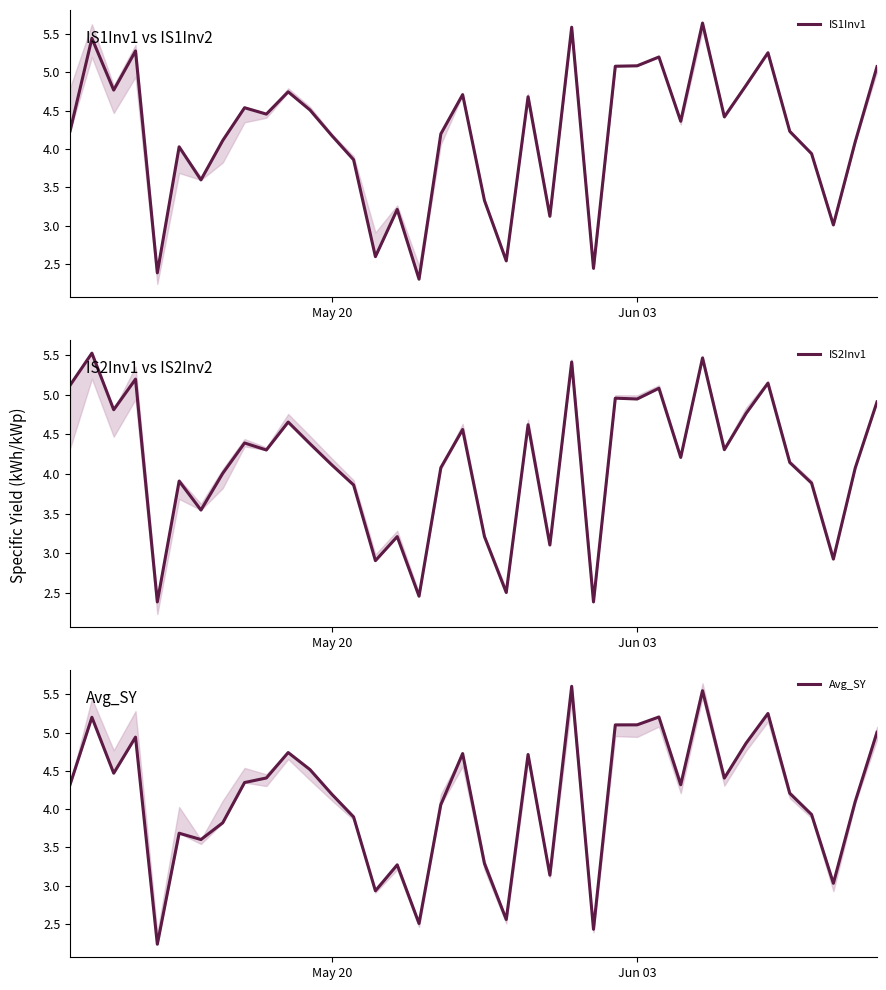

What is the lowest value of the Avg_SY series?

2.2